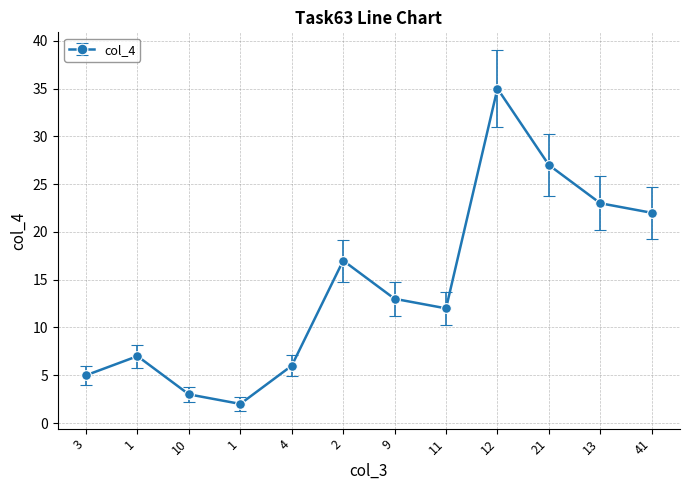

Rank the categories by value from highest to lowest.

12, 21, 13, 41, 2, 9, 11, 1, 4, 3, 10, 1